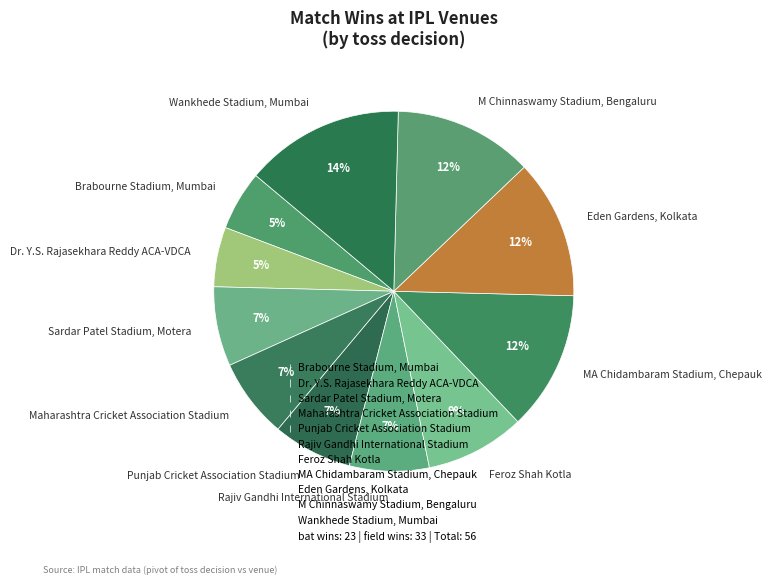

To the nearest percent, what is the average slice percentage?

9%